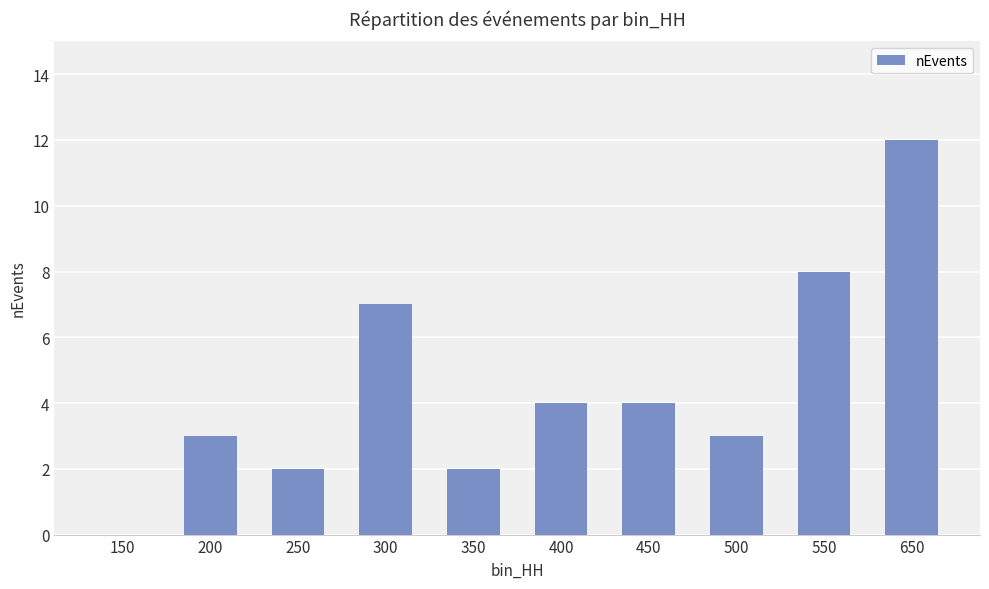

True or false: the data shows 3 at 500.

True